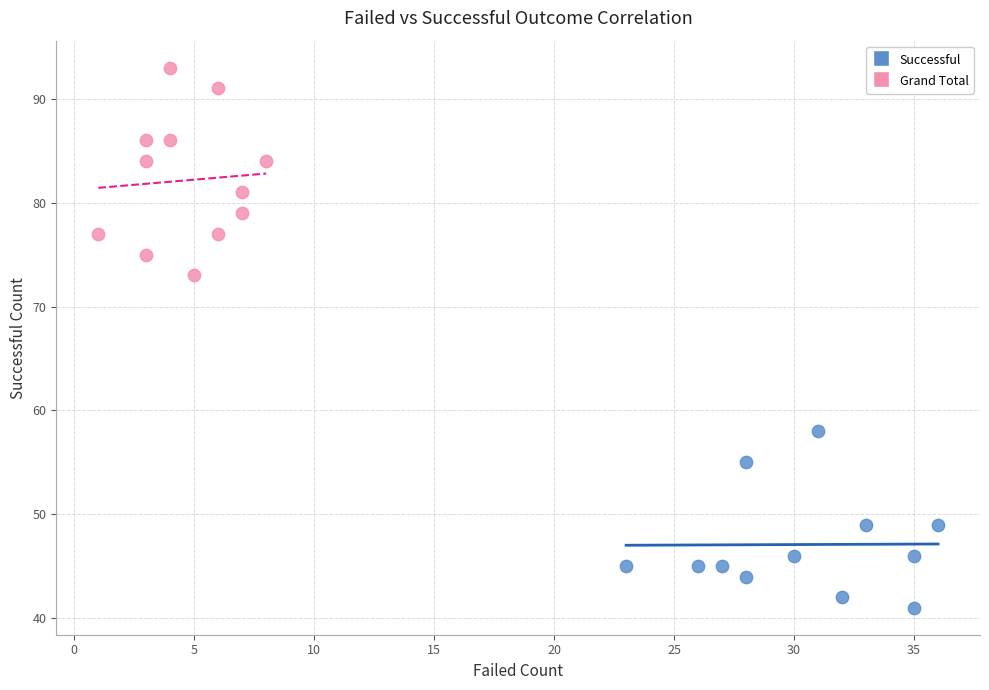

Which series reaches the maximum Y coordinate?

Grand Total